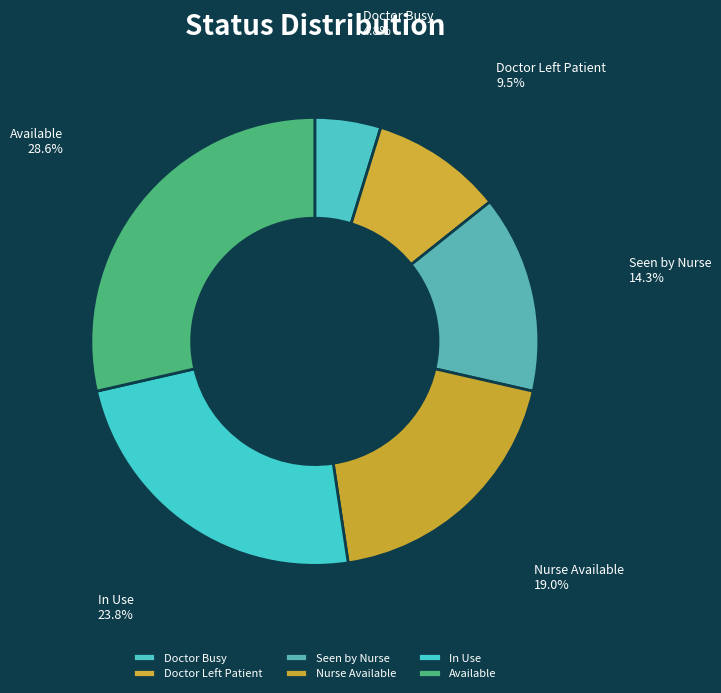

Is there any slice that represents more than half of the pie?

No